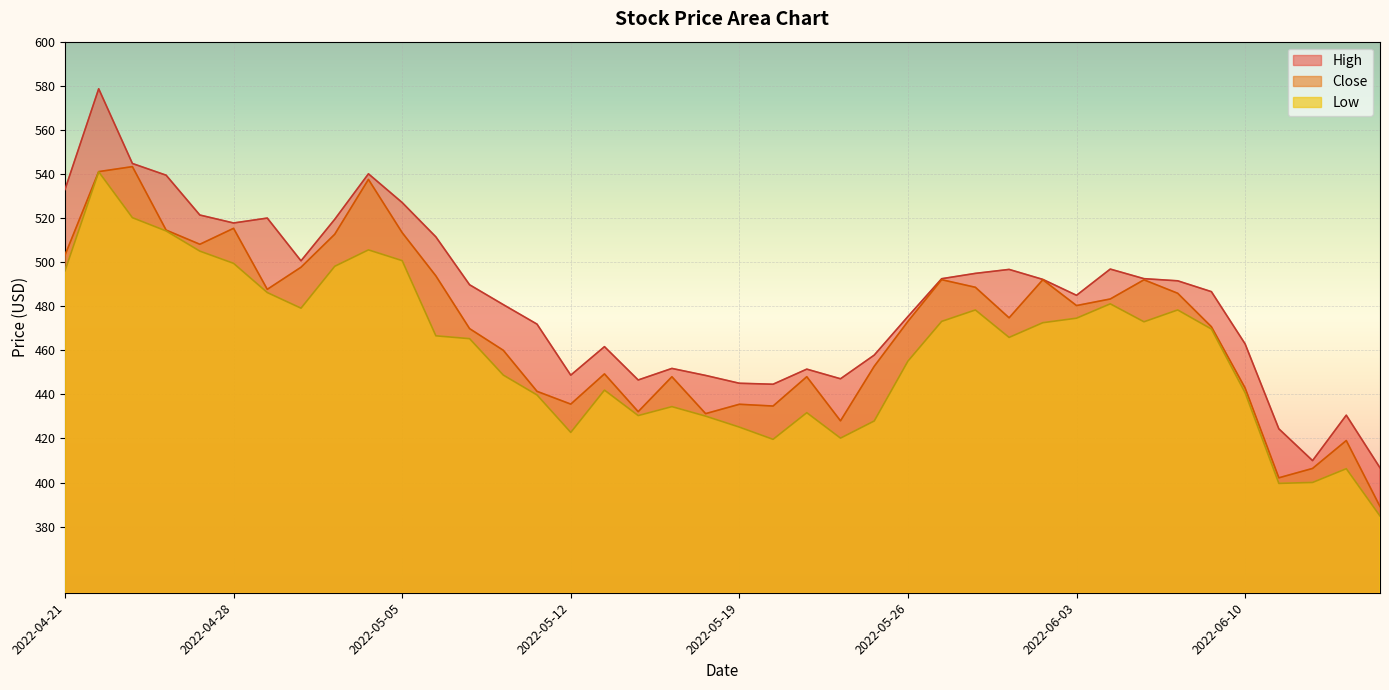

What is the label of the 24th point from the left?

2022-05-24